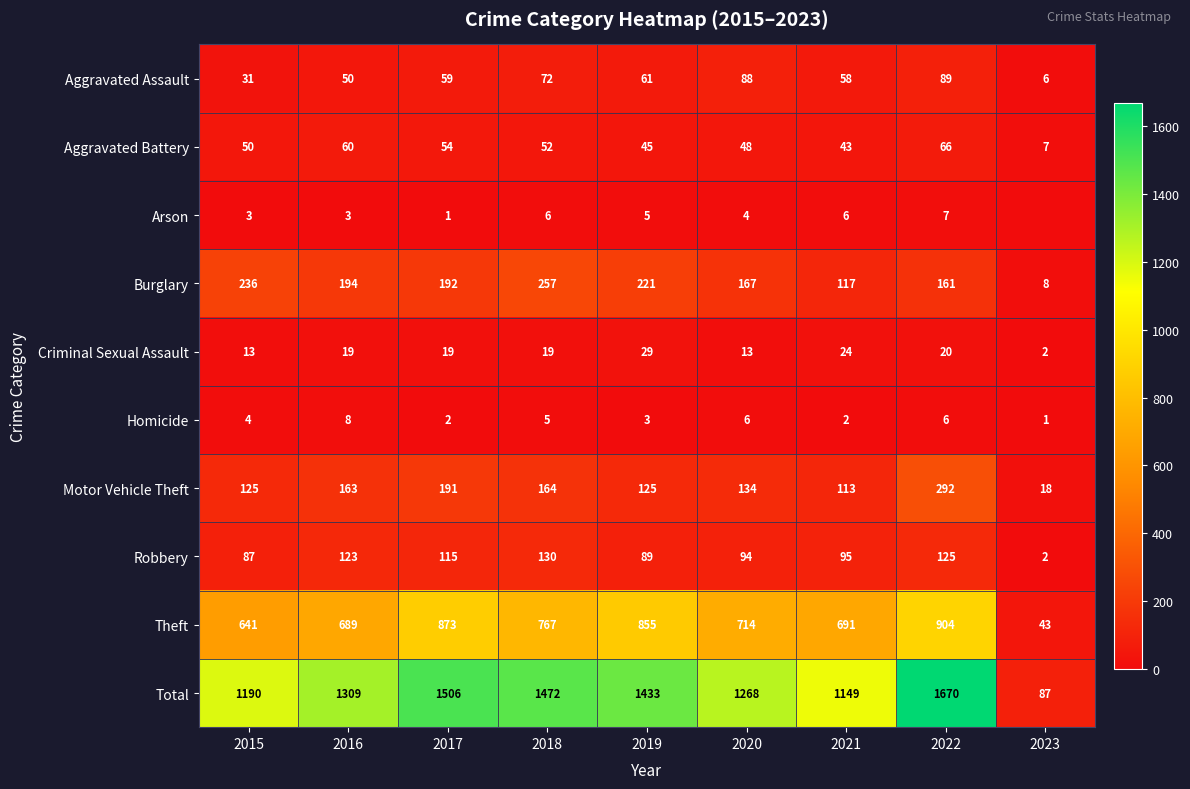

Rank the categories by Theft value from lowest to highest.

2023, 2015, 2016, 2021, 2020, 2018, 2019, 2017, 2022